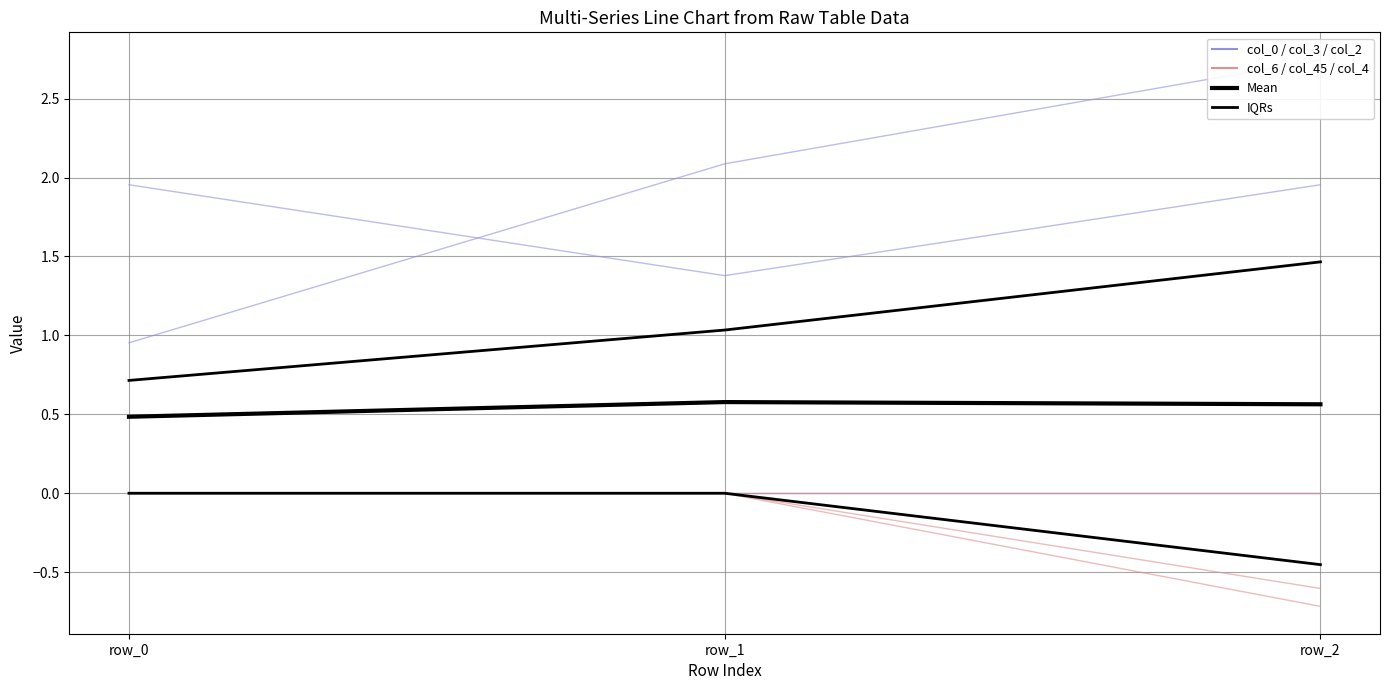

At which category is the sum across all series the highest?

row_1